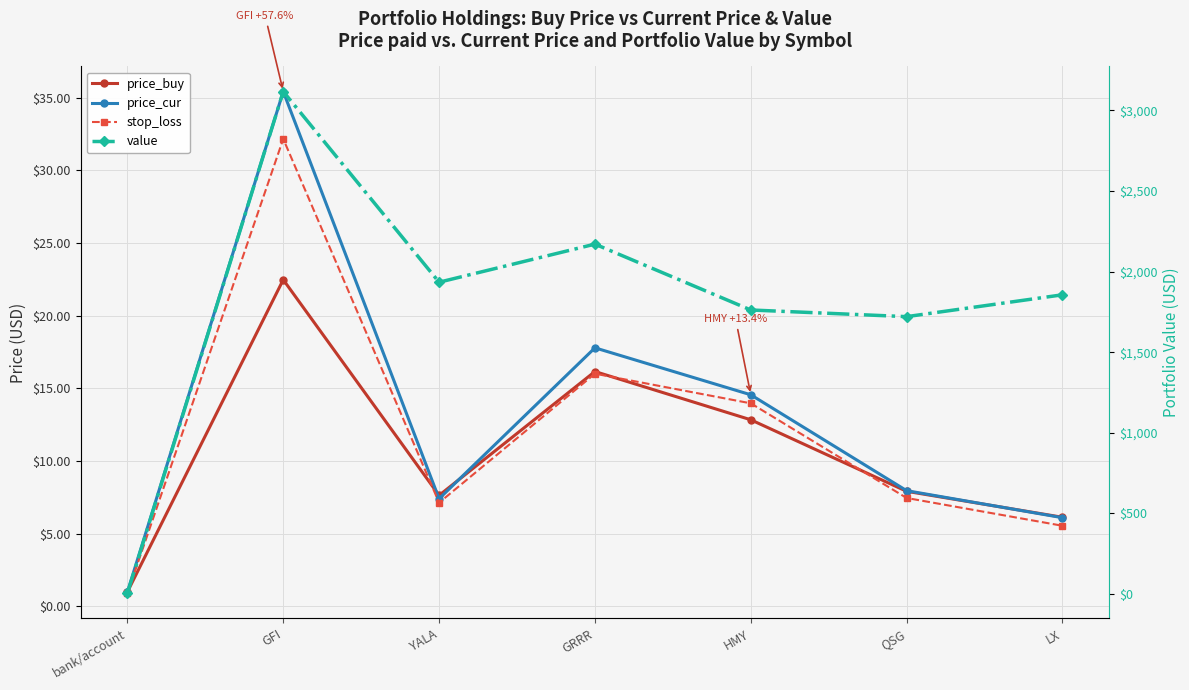

Between GFI and HMY, which series saw the biggest shift?

value